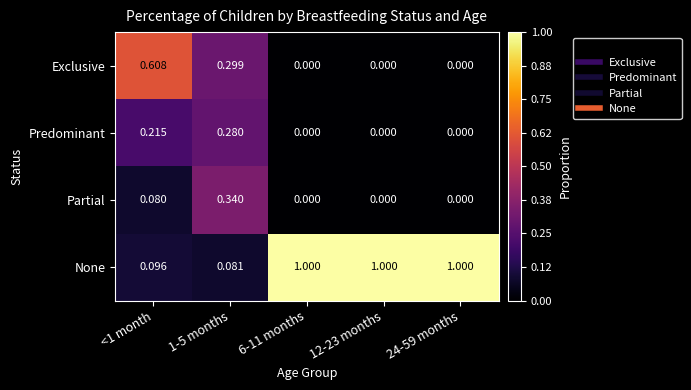

Which series has the largest total across all categories?

None